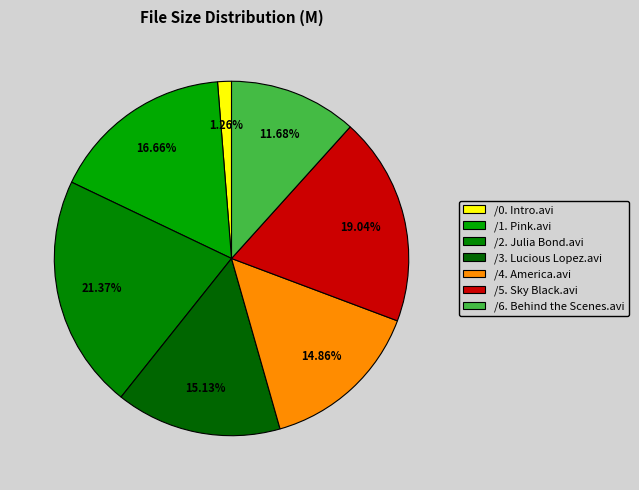

To the nearest percent, what is the difference between the /6. Behind the Scenes.avi and /0. Intro.avi slice percentages?

10%